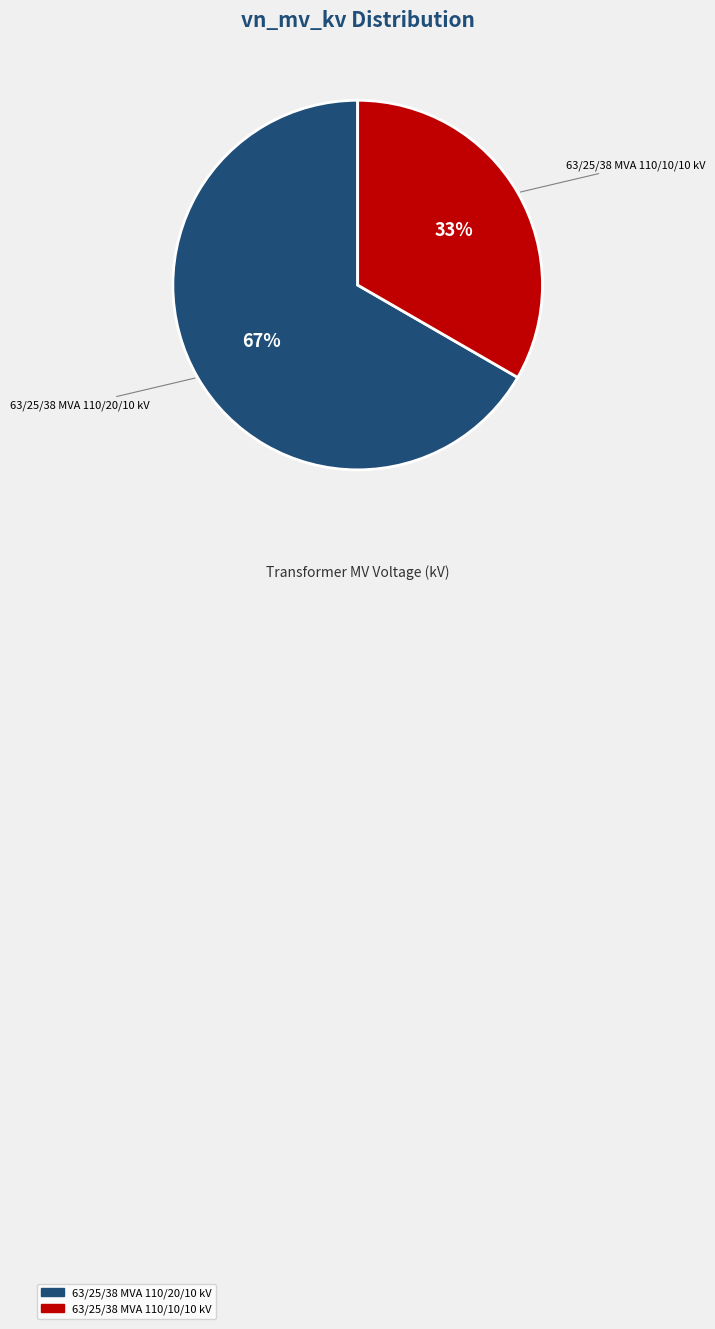

To the nearest percent, what percentage of the pie is 63/25/38 MVA 110/10/10 kV?

33%